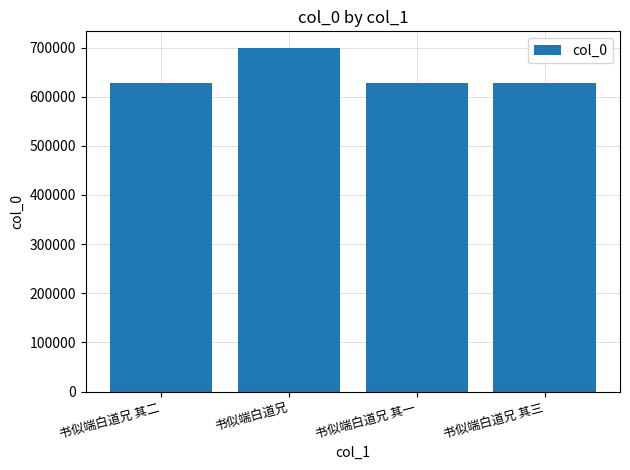

Where does the data first go above 627068?

书似端白道兄